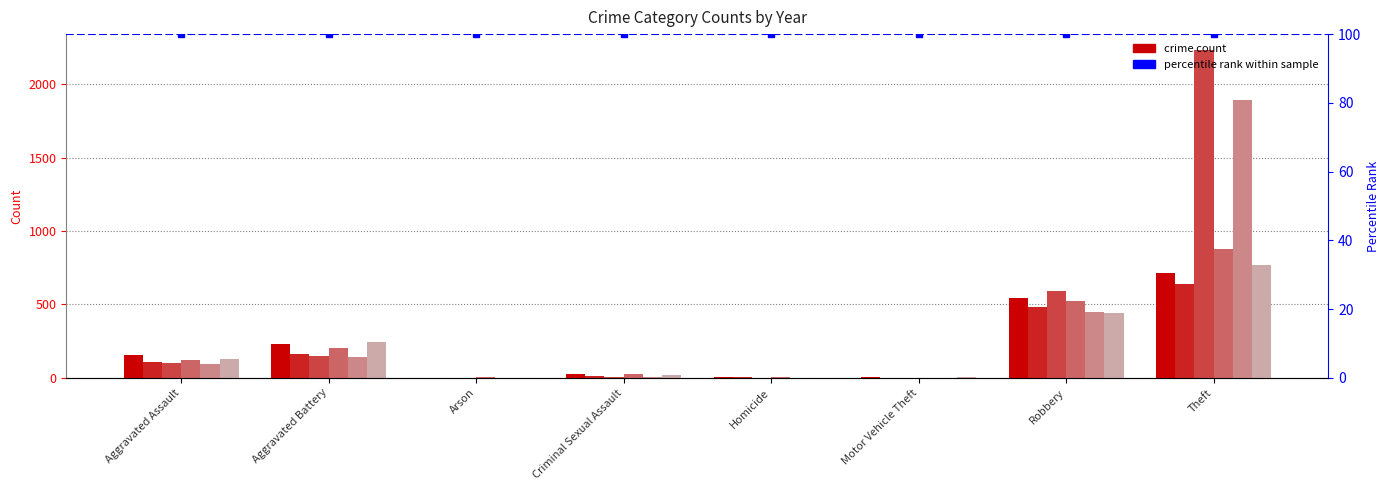

At how many categories does at least one series exceed 139?

4